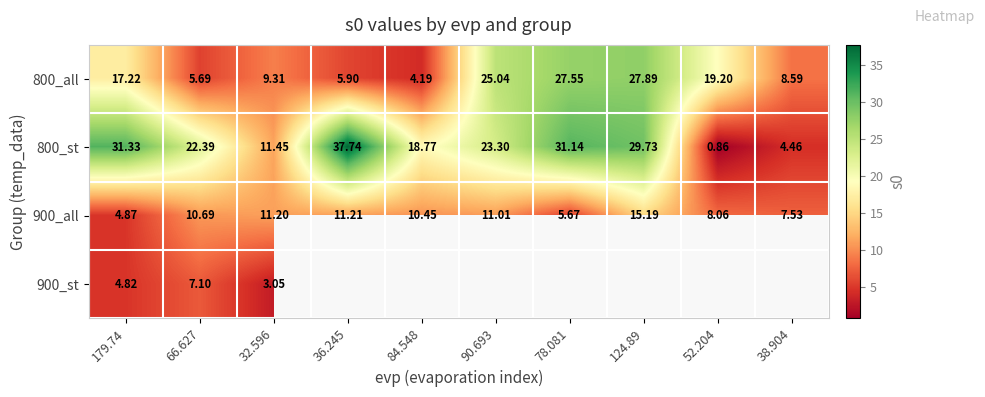

Which has a higher value, 32.596 or 52.204?

52.204